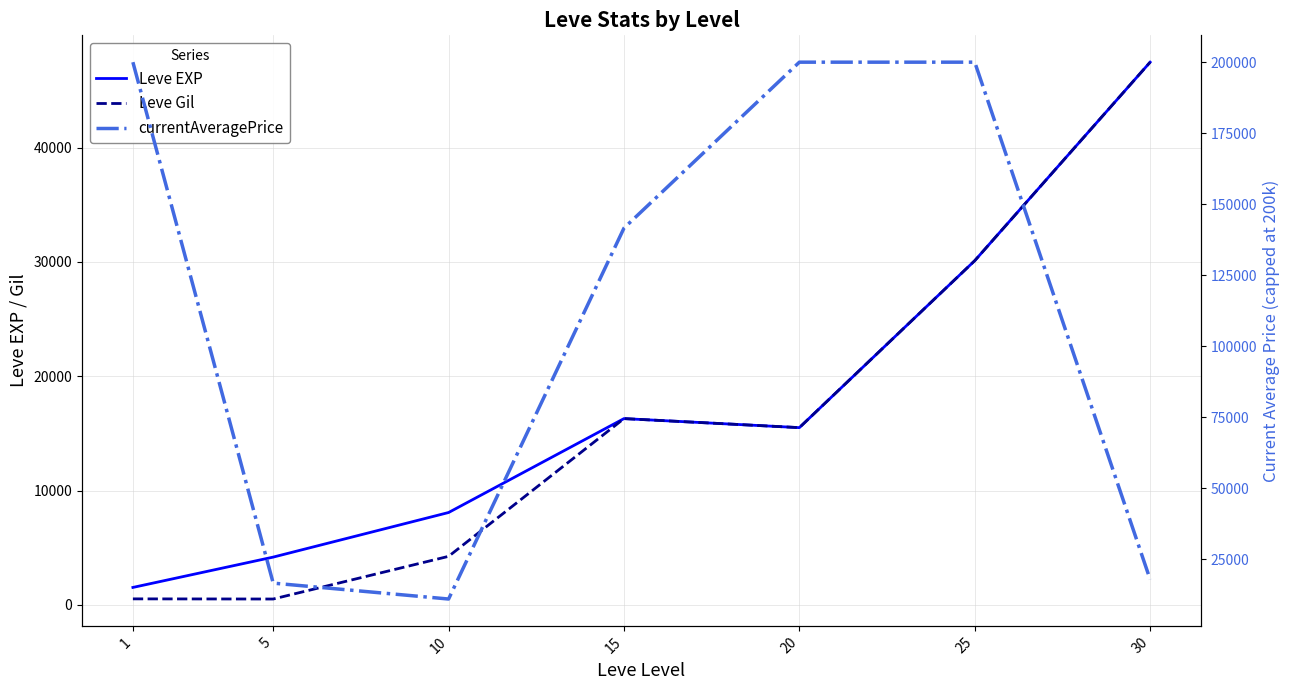

Which series has the largest total across all categories?

currentAveragePrice